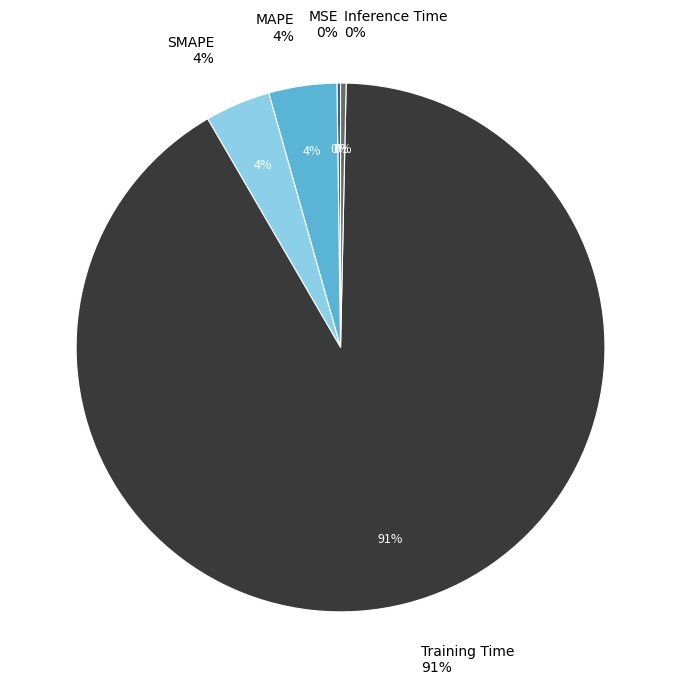

What is the change in value from SMAPE to Training Time?

+1.7